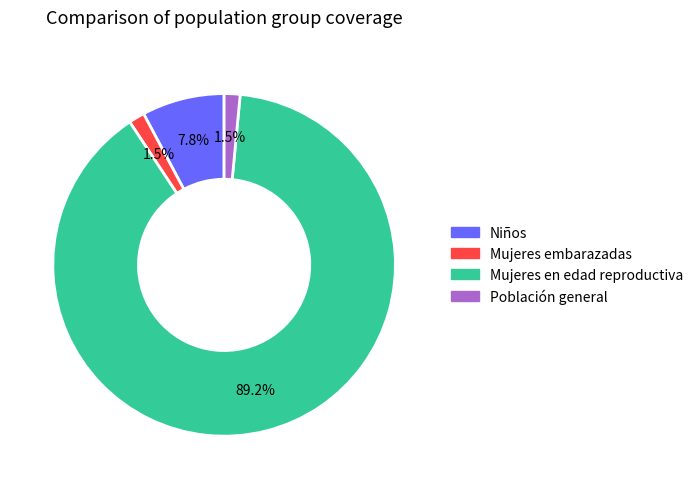

How many segments does this pie chart have?

4